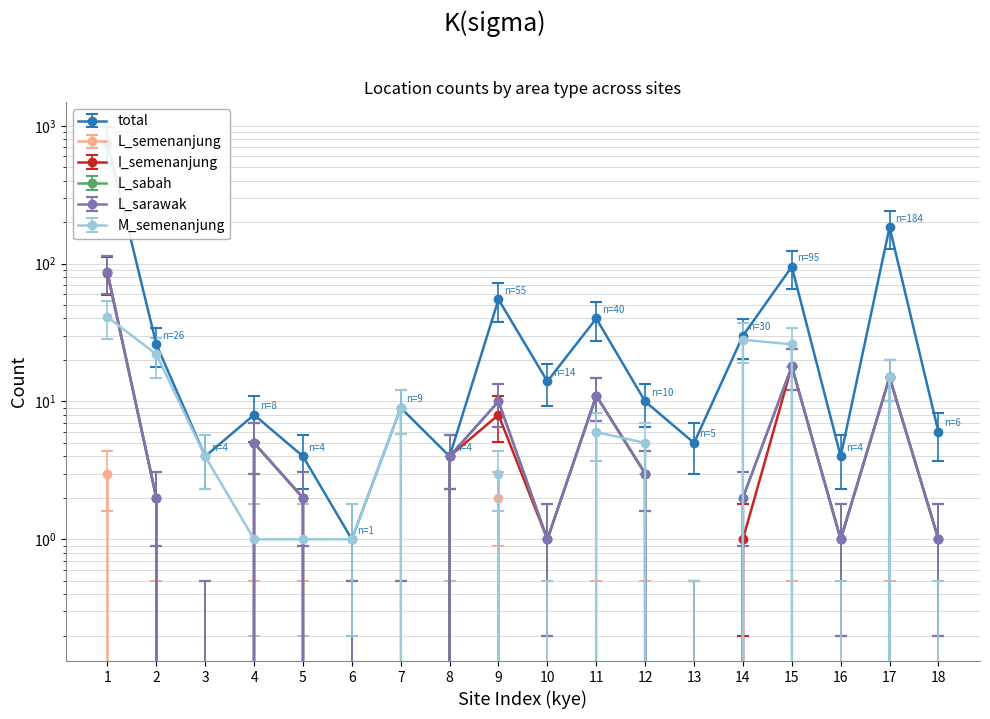

Reading left to right, what are all the values shown in this chart?

total: 750.0	26.0	4.0	8.0	4.0	1.0	9.0	4.0	55.0	14.0	40.0	10.0	5.0	30.0	95.0	4.0	184.0	6.0
L_semenanjung: 3.0	0.0	0.0	0.0	0.0	0.0	0.0	0.0	2.0	0.0	0.0	0.0	0.0	1.0	0.0	0.0	0.0	0.0
I_semenanjung: 59.0	0.9	-0.5	3.0	0.9	-0.5	-0.5	2.3	5.1	0.2	7.2	1.6	-0.5	0.2	12.1	0.2	10.0	0.2
L_sabah: 87.0	2.0	0.0	5.0	2.0	0.0	0.0	4.0	10.0	1.0	11.0	3.0	0.0	2.0	18.0	1.0	15.0	1.0
L_sarawak: 60.4	0.9	-0.5	3.0	0.9	-0.5	-0.5	2.3	6.5	0.2	7.2	1.6	-0.5	0.9	12.1	0.2	10.0	0.2
M_semenanjung: 53.8	29.1	5.7	1.8	1.8	1.8	12.2	0.5	4.4	0.5	8.3	7.0	0.5	36.9	34.3	0.5	20.0	0.5